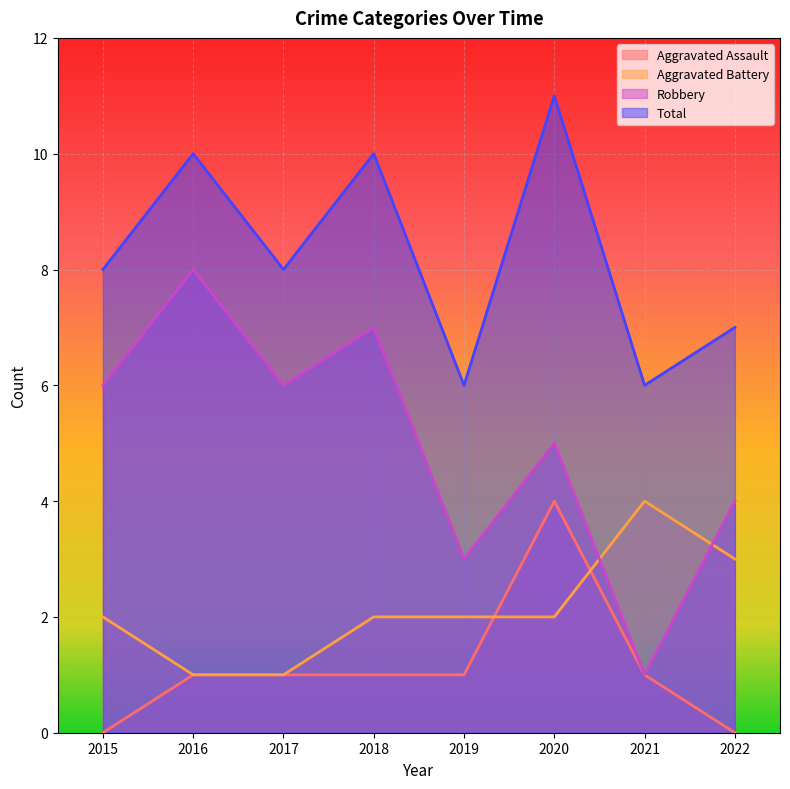

The Robbery series shows 6 at 2017. True or false?

True